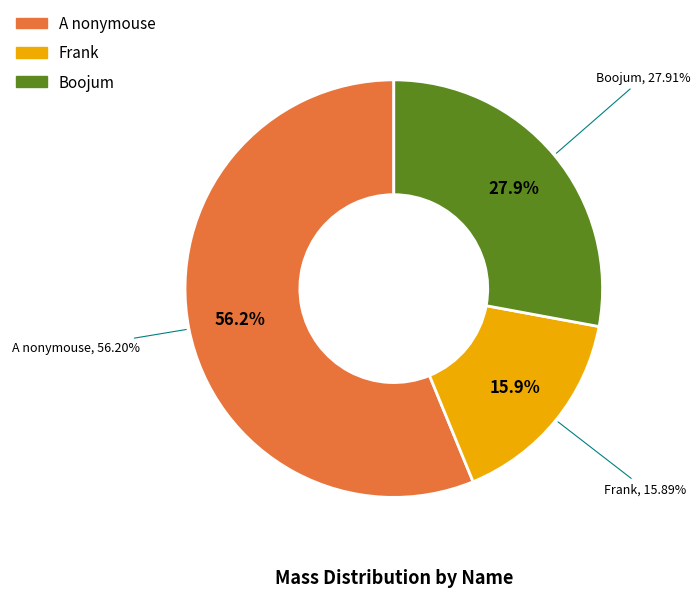

Which category has the smallest portion of the pie?

Frank